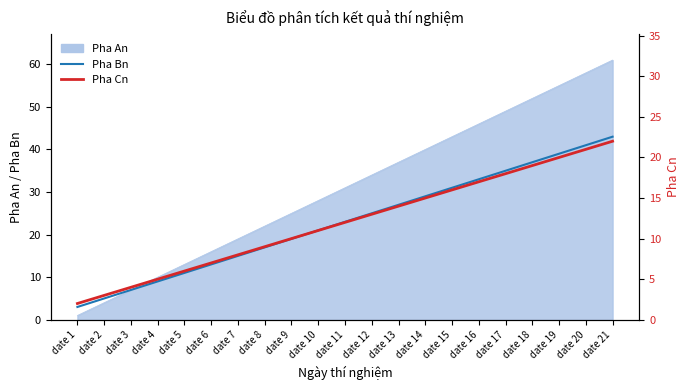

What value does the Pha Cn series have at date 17?

18